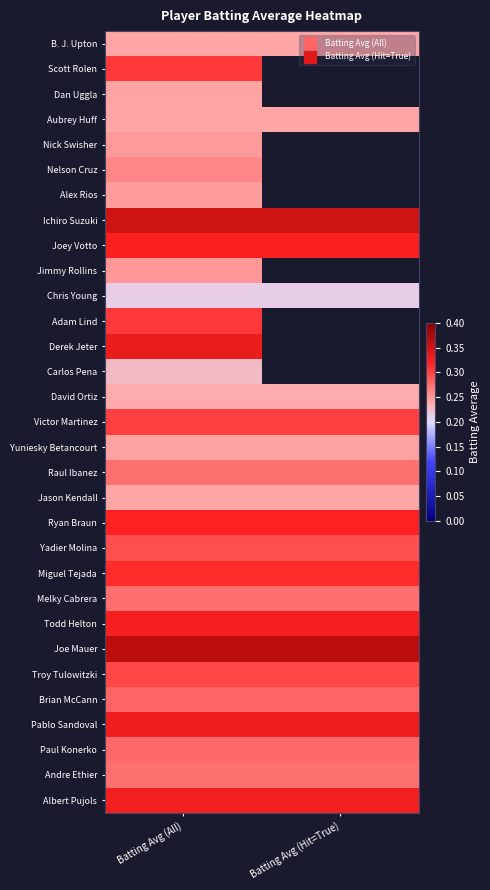

Which has a higher value, Batting Avg (All) or Batting Avg (Hit=True)?

Batting Avg (All)